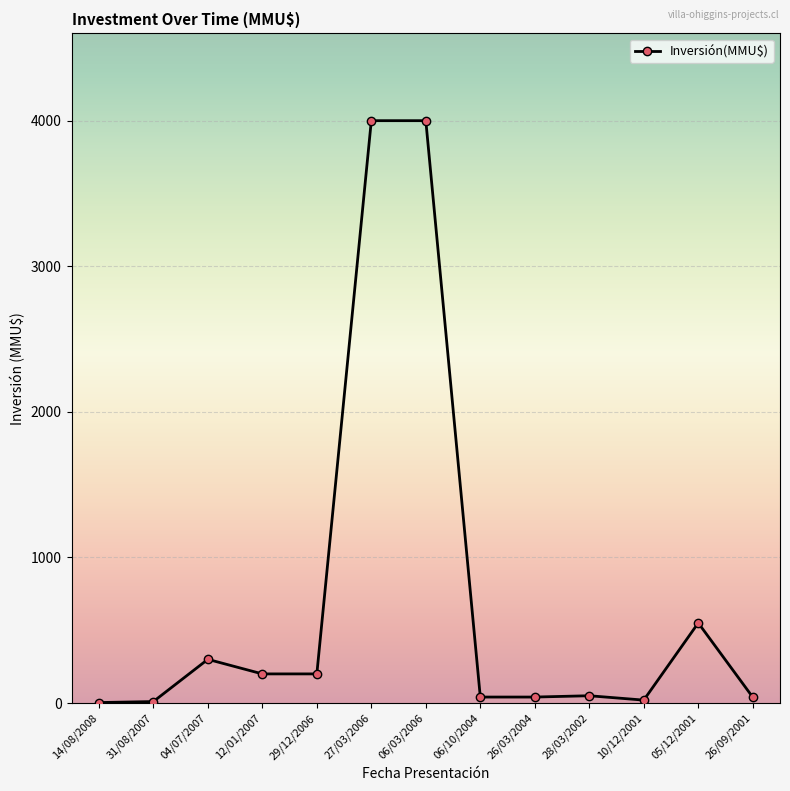

What is the difference between the second highest and second lowest values?

3990.0